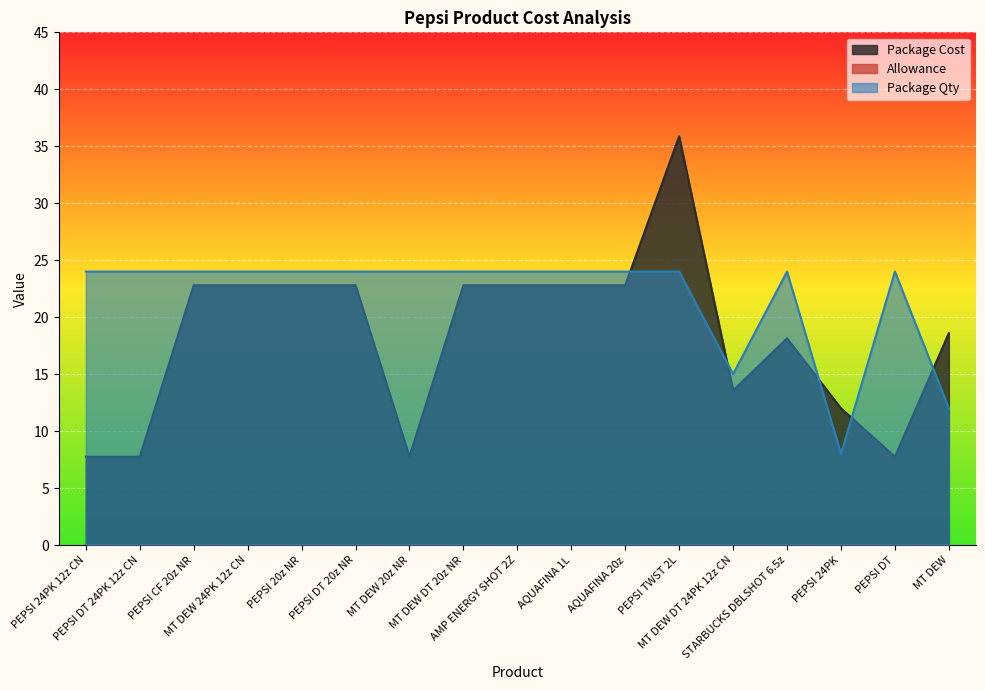

Which series has the largest total across all categories?

Package Qty